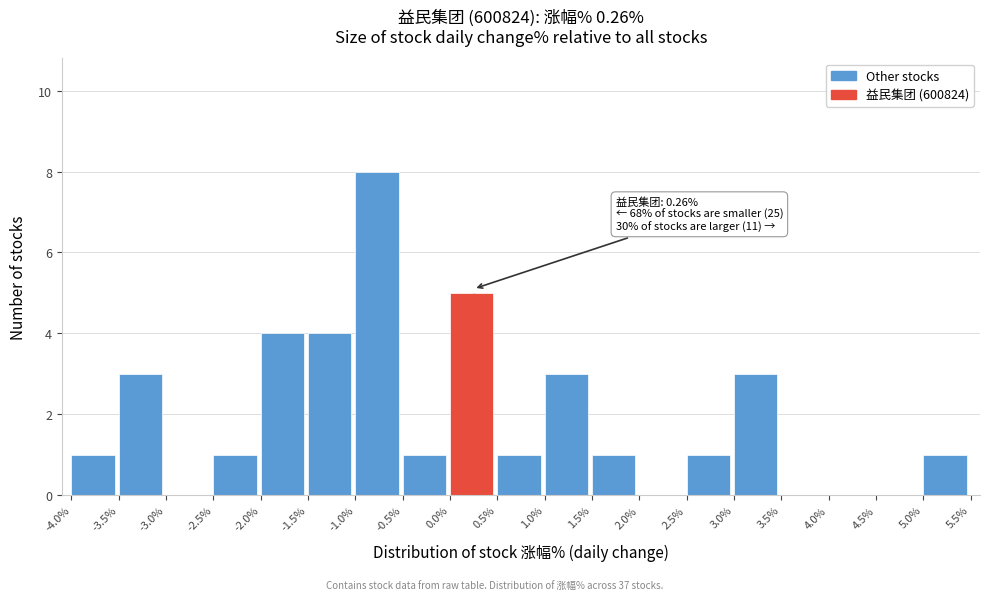

Which range on the x-axis has the tallest bar?

-1.0% to -0.5%